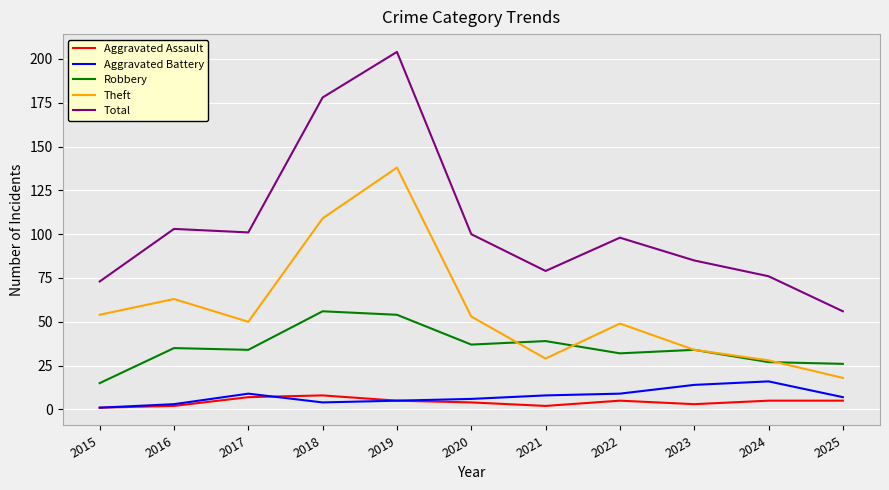

What is the difference between the maximum and minimum values in the Aggravated Battery series?

15